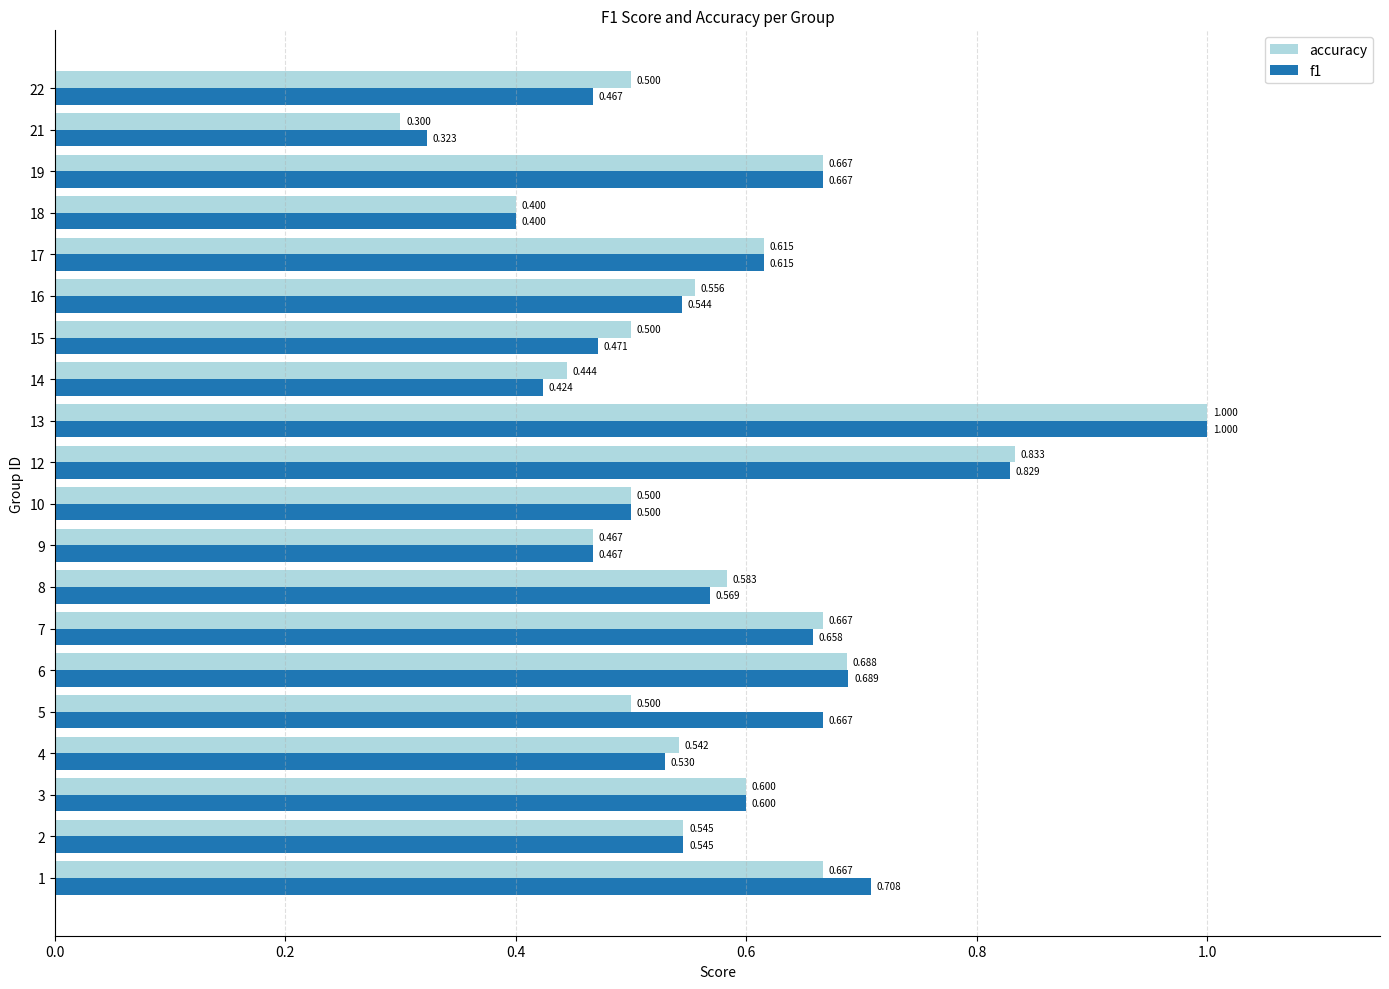

Is the value of f1 at 21 greater than the value of accuracy at 16?

No